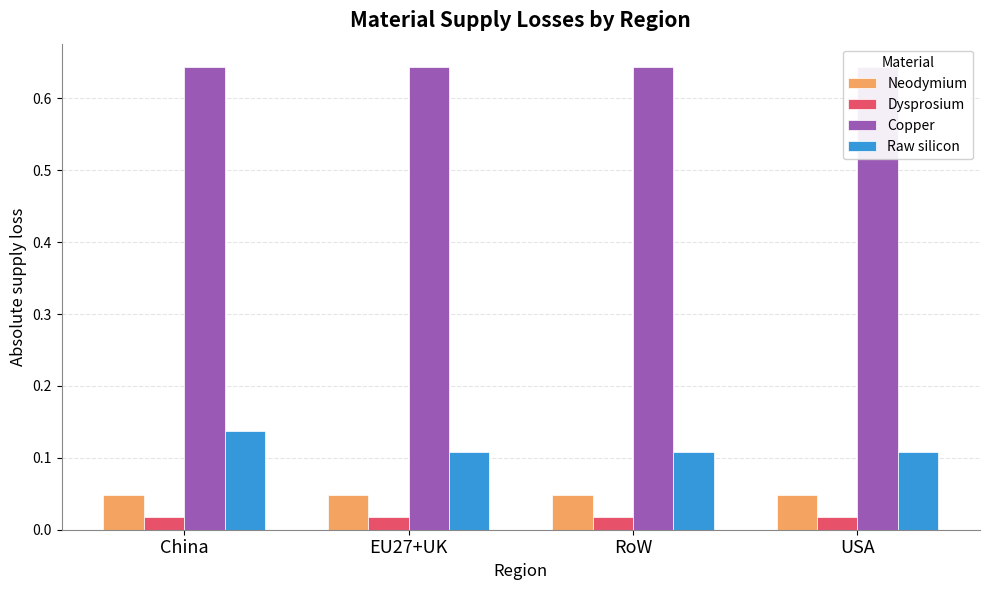

Is the value of Neodymium at USA greater than the value of Copper at EU27+UK?

No